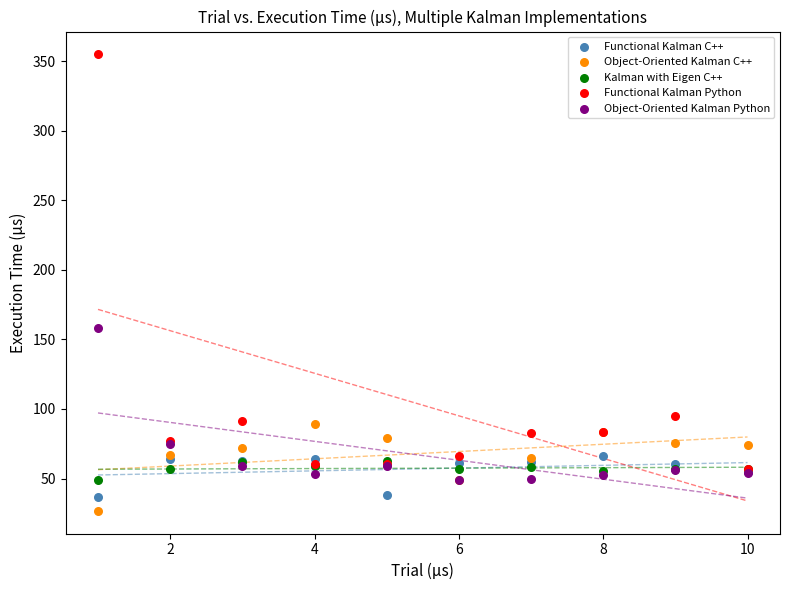

Across all series, what Y value is closest to 190?

158.1